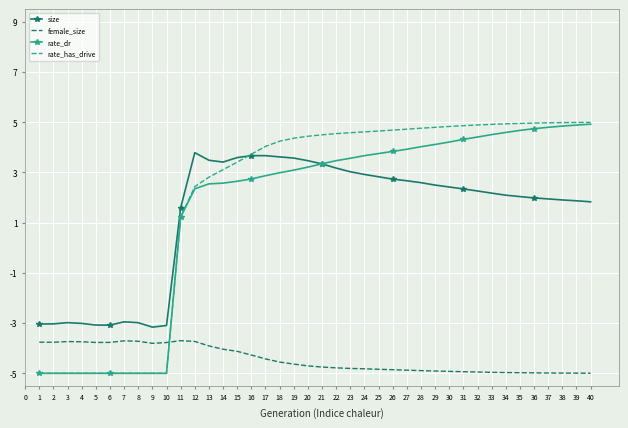

What is the spread (max minus min) of values at 29?

9.7